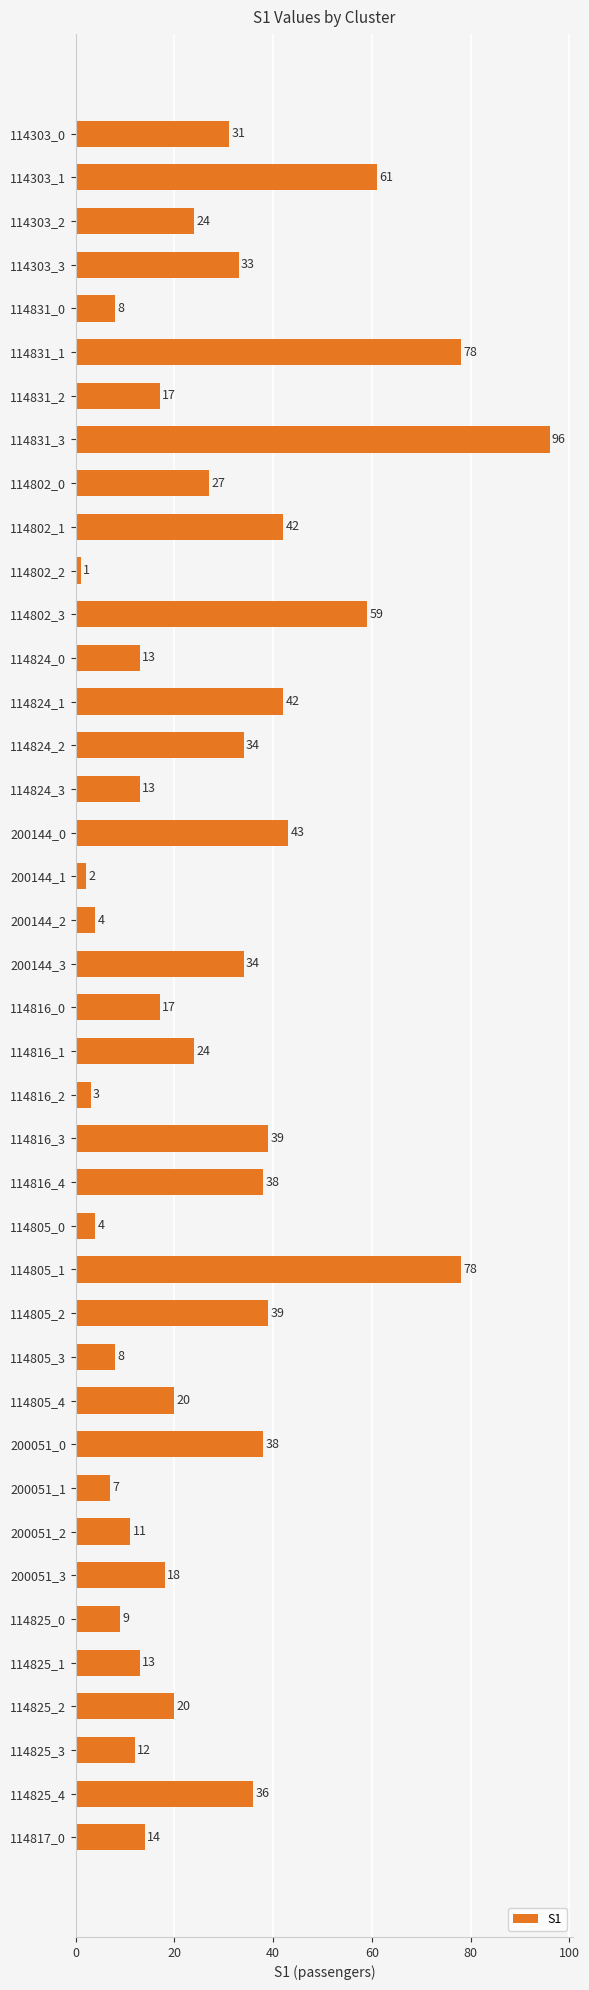

What is the difference between the maximum and minimum values?

95